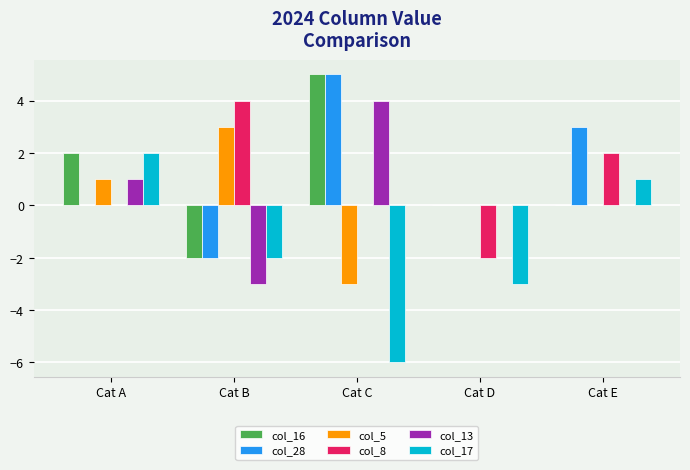

Is the value of col_17 at Cat B greater than the value of col_8 at Cat E?

No